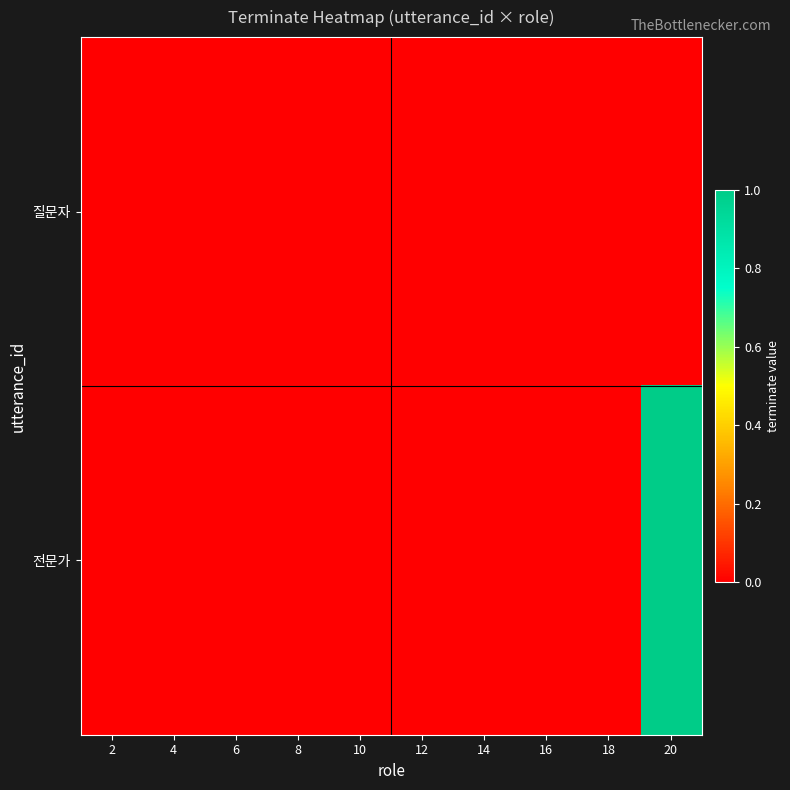

At which category is the sum across all series the highest?

20